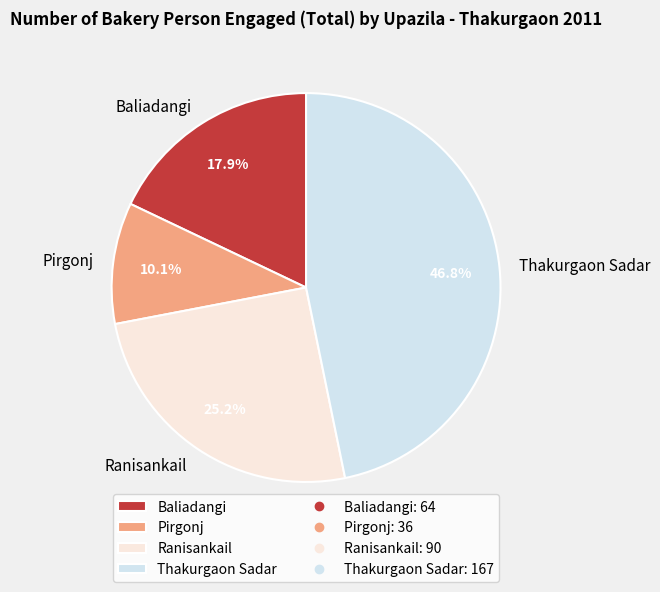

Rank the categories by value from lowest to highest.

Pirgonj, Baliadangi, Ranisankail, Thakurgaon Sadar